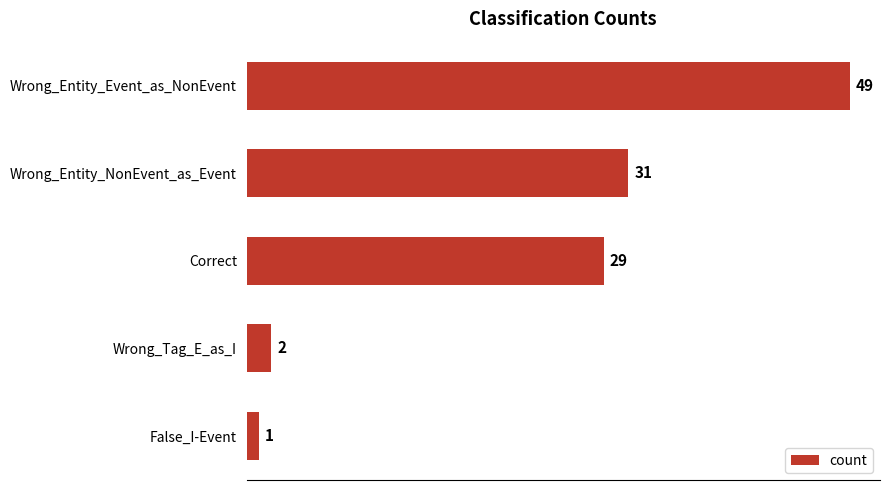

Rank the categories by value from highest to lowest.

Wrong_Entity_Event_as_NonEvent, Wrong_Entity_NonEvent_as_Event, Correct, Wrong_Tag_E_as_I, False_I-Event